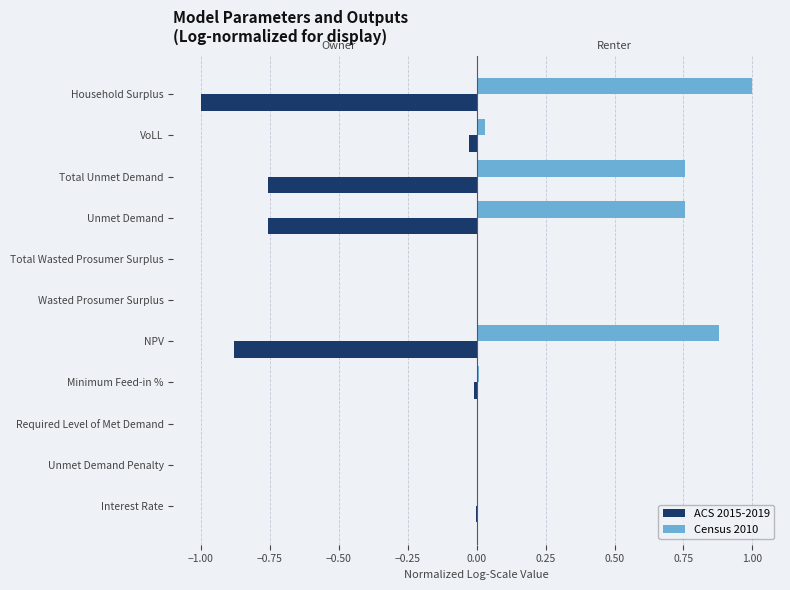

Is the value of ACS 2015-2019 at Unmet Demand greater than the value of Census 2010 at Unmet Demand?

No